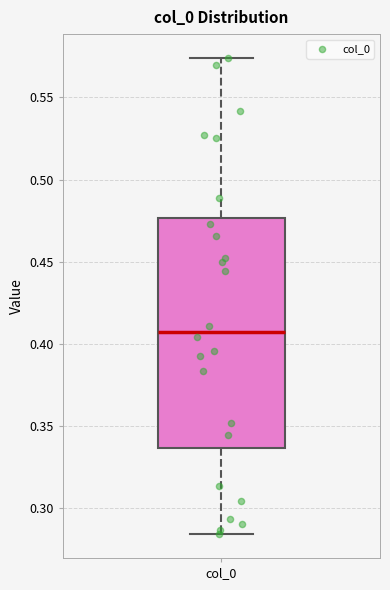

Transcribe this box plot: give where the median line is, the range the box spans, and where the two whiskers end, as read against the y-axis. The values are not printed on the chart, so give them approximately, as read against the axis.

median 0.405, box 0.335 to 0.475, whiskers 0.285 to 0.575